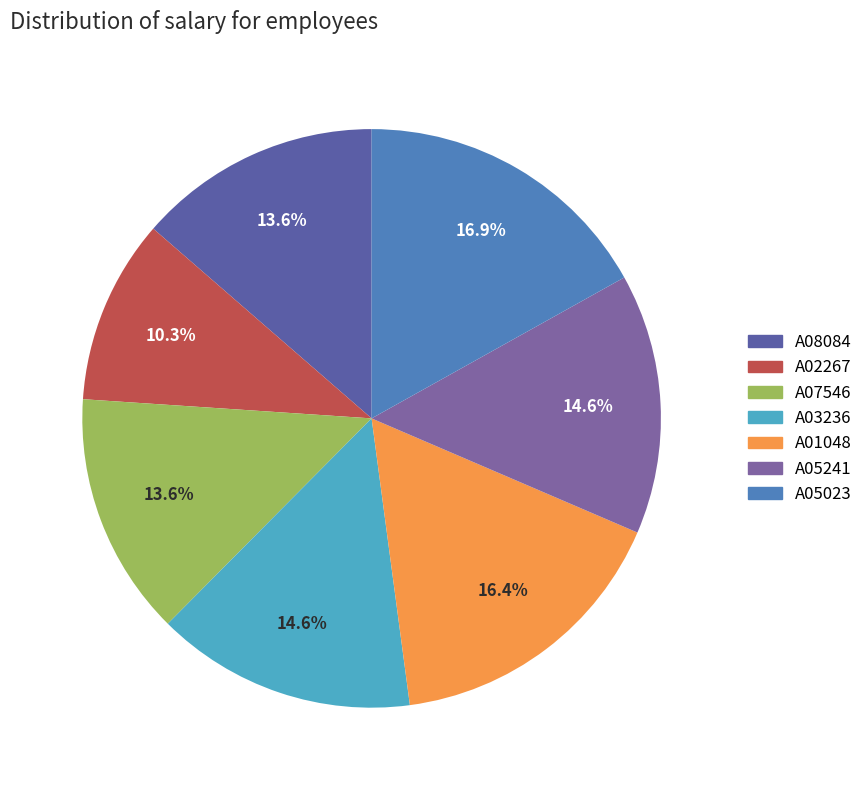

Is there a majority slice in this chart?

No